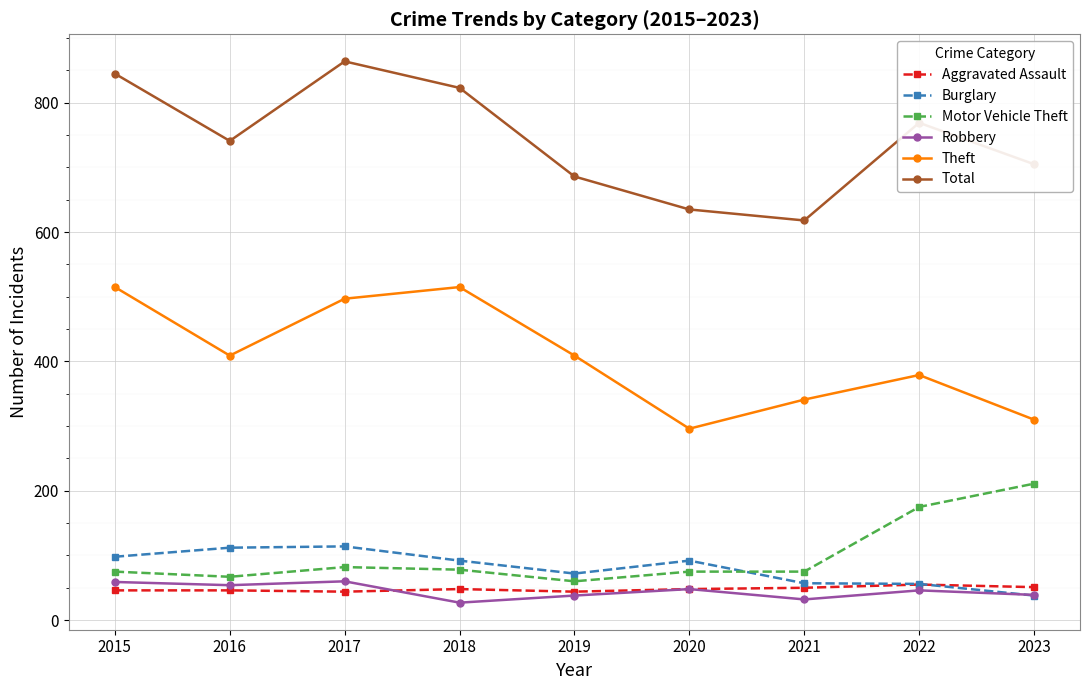

Which category has the highest value in the Motor Vehicle Theft series?

2023